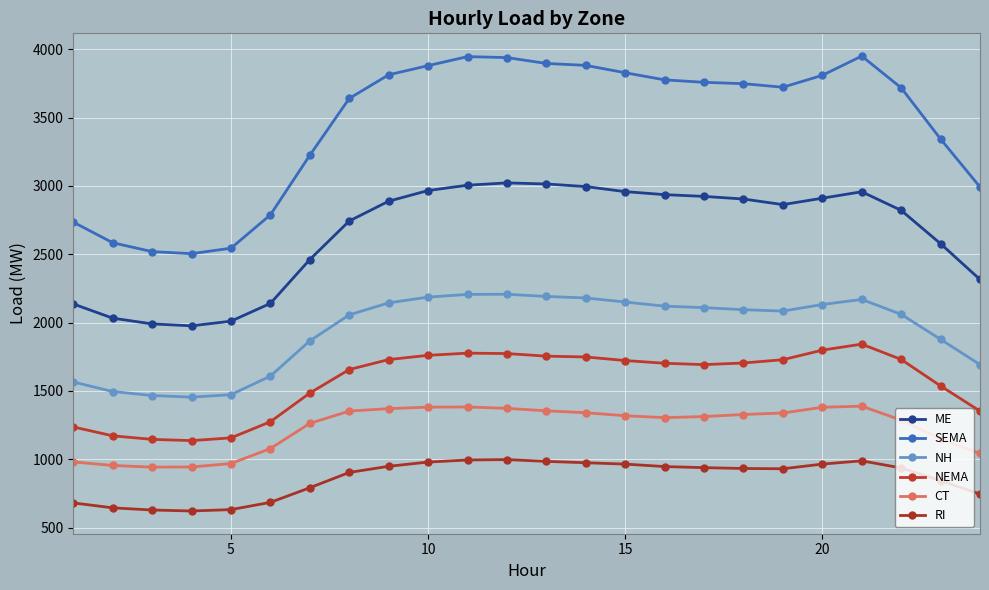

What is the lowest value of the NEMA series?

1136